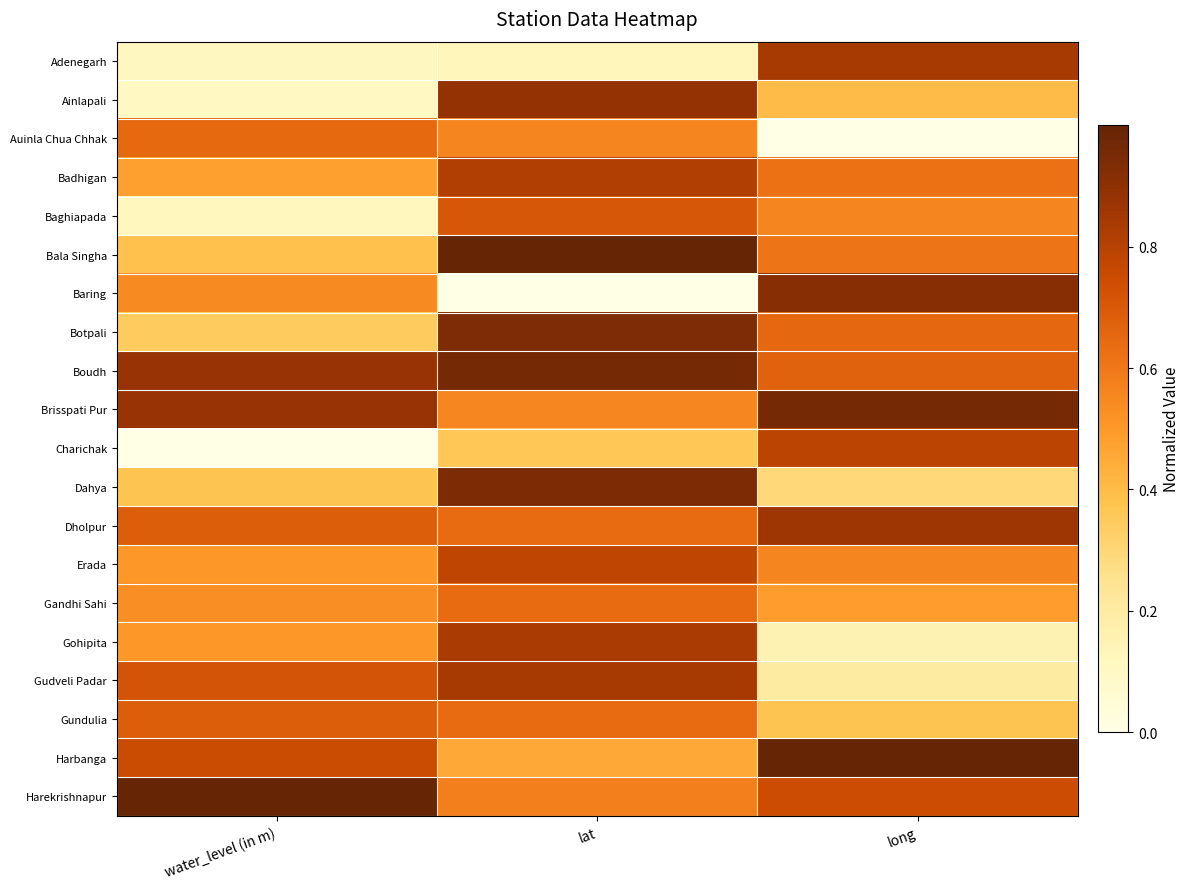

At how many categories does at least one series exceed 0?

3